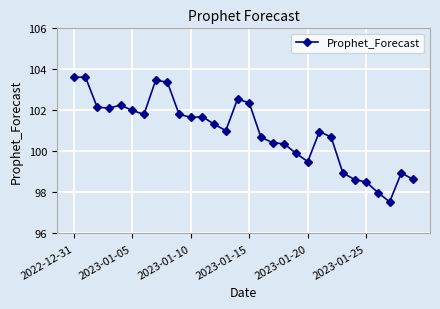

What is the greatest value displayed?

103.6